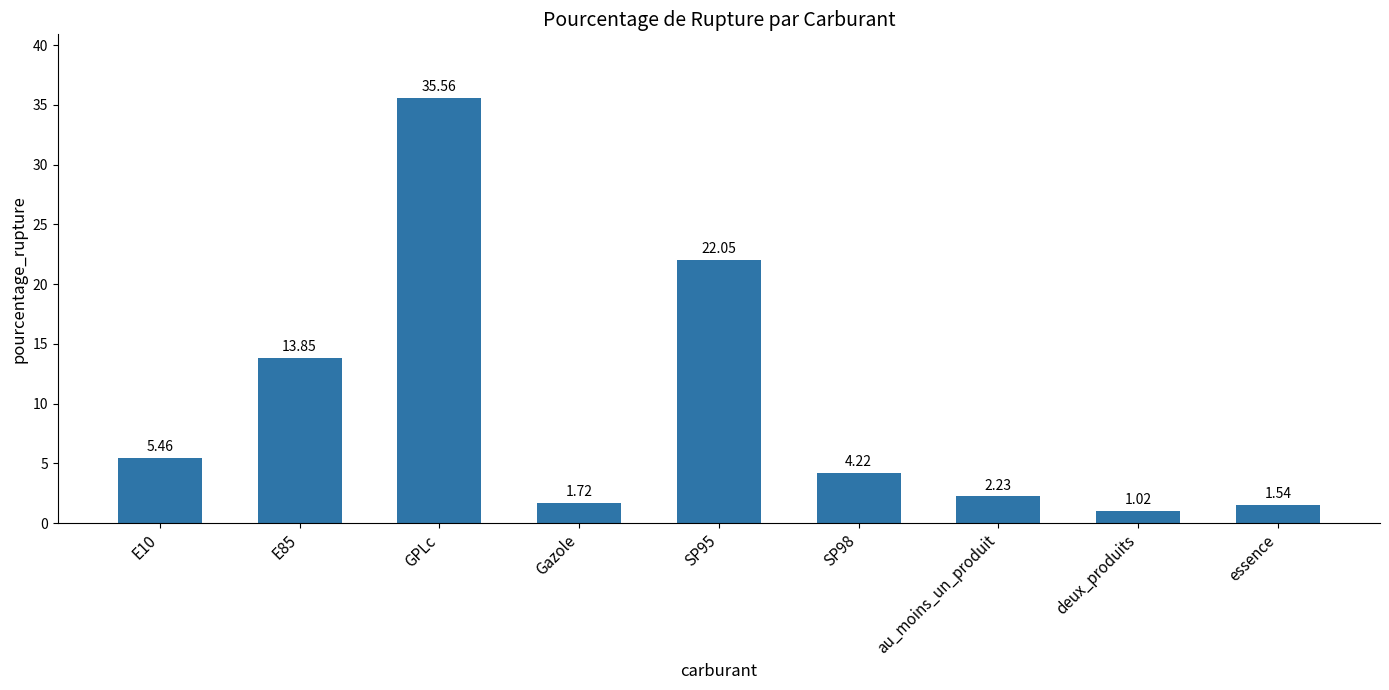

Read the value at SP95.

22.1